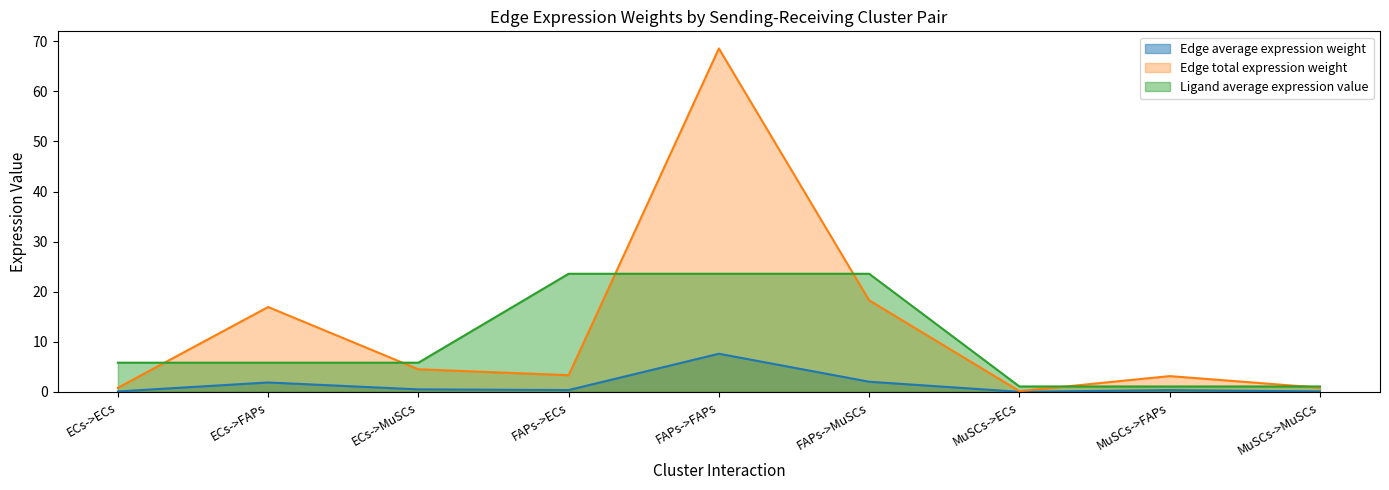

True or false: Edge average expression weight and Edge total expression weight cross at least once.

False